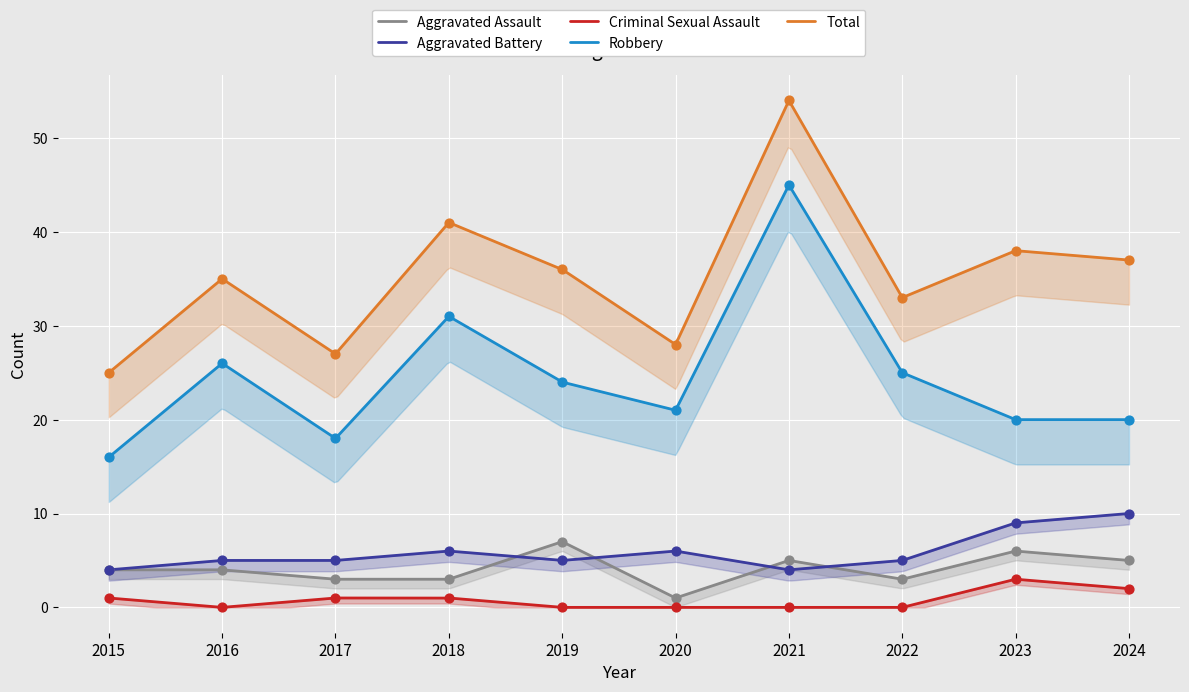

What are all the series names shown in the legend?

Aggravated Assault, Aggravated Battery, Criminal Sexual Assault, Robbery, Total